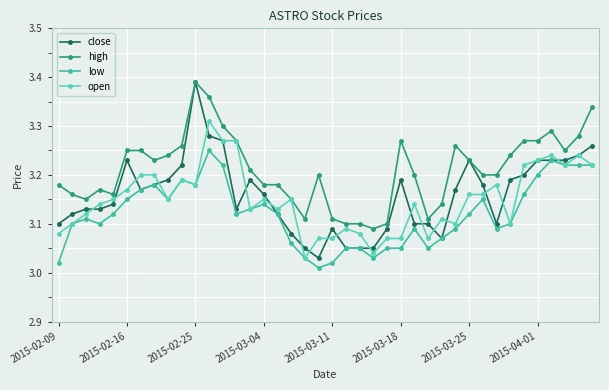

At how many categories does at least one series exceed 3?

40